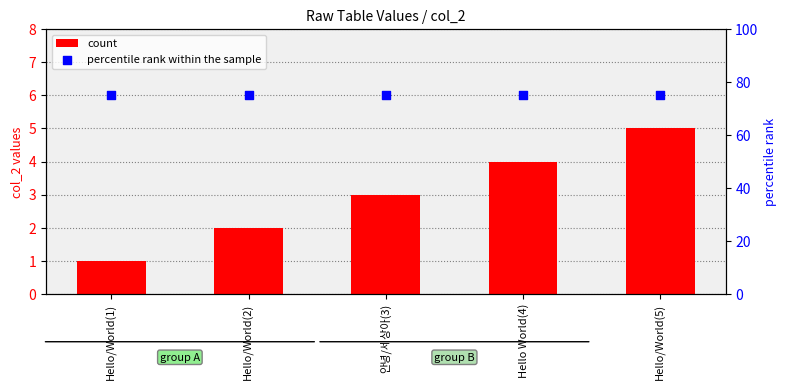

Is the value of count at 안녕/세상아(3) greater than the value of percentile rank within the sample at Hello/World(2)?

No